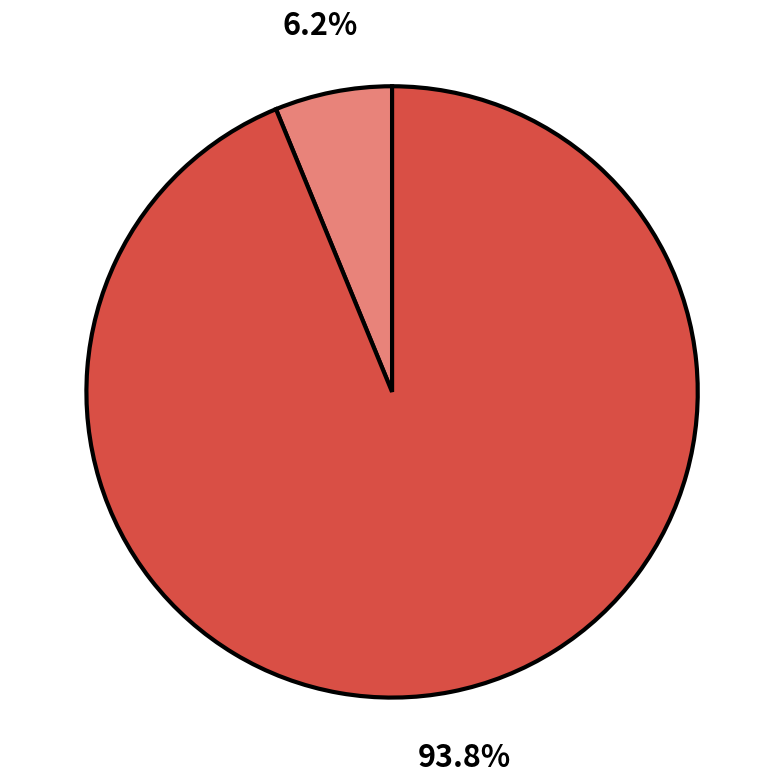

To the nearest percent, what portion does რესურსი represent?

6%